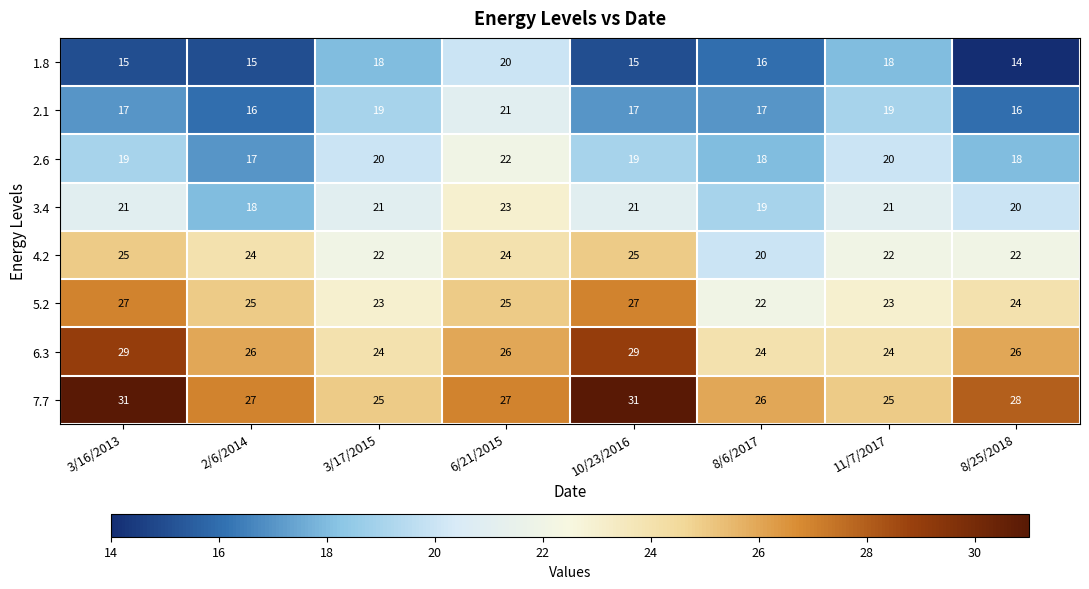

Read the 2.1 value at 3/16/2013.

17